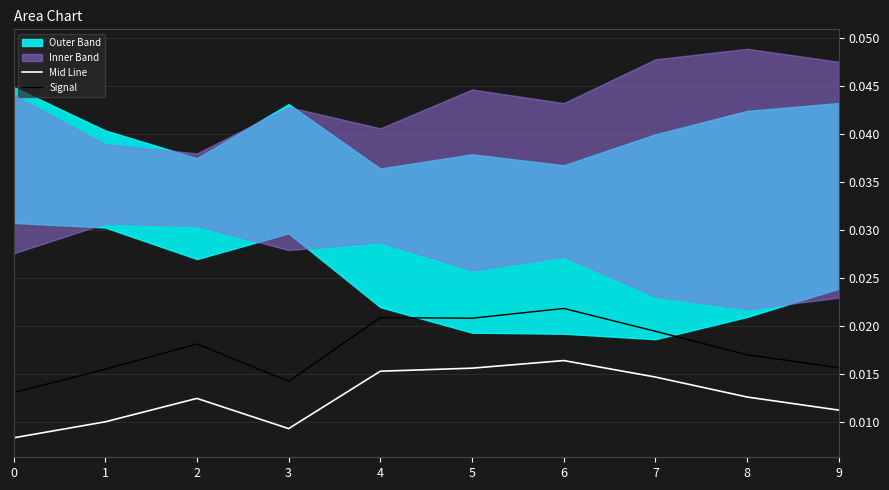

The value of Signal at 0 is 0.0. True or false?

True